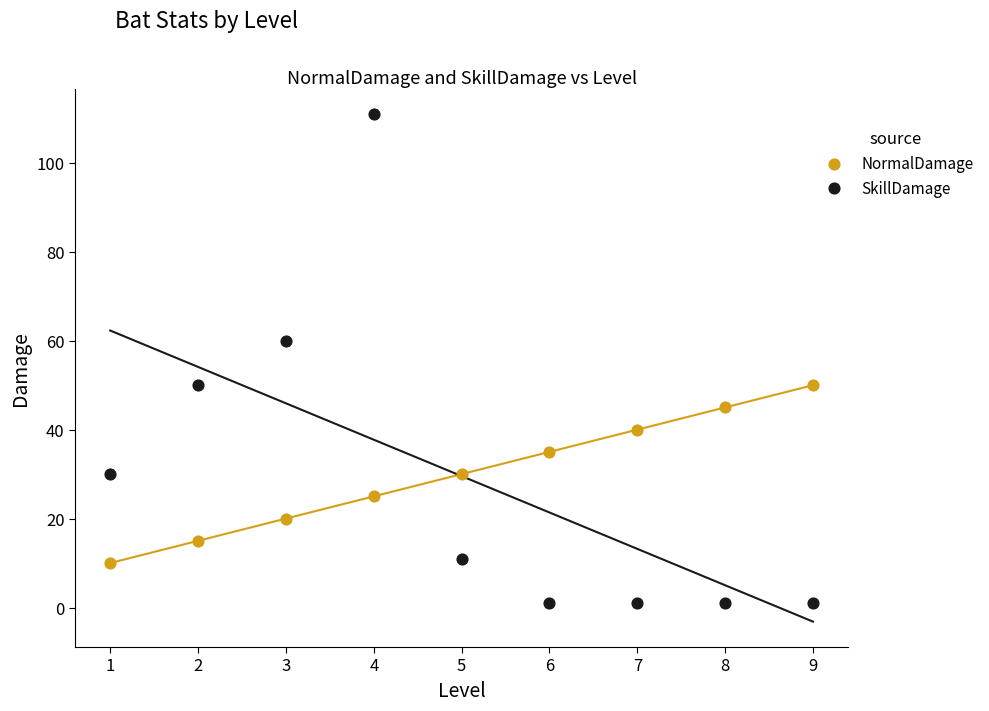

Which series contains the lowest Y value?

SkillDamage